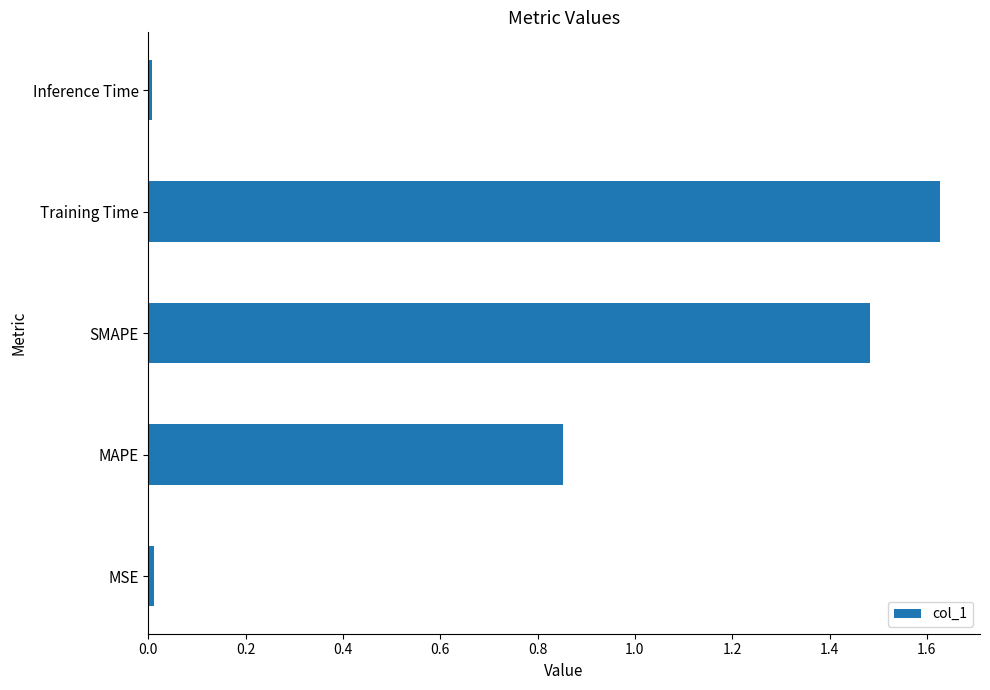

Between SMAPE and Training Time, which is larger?

Training Time